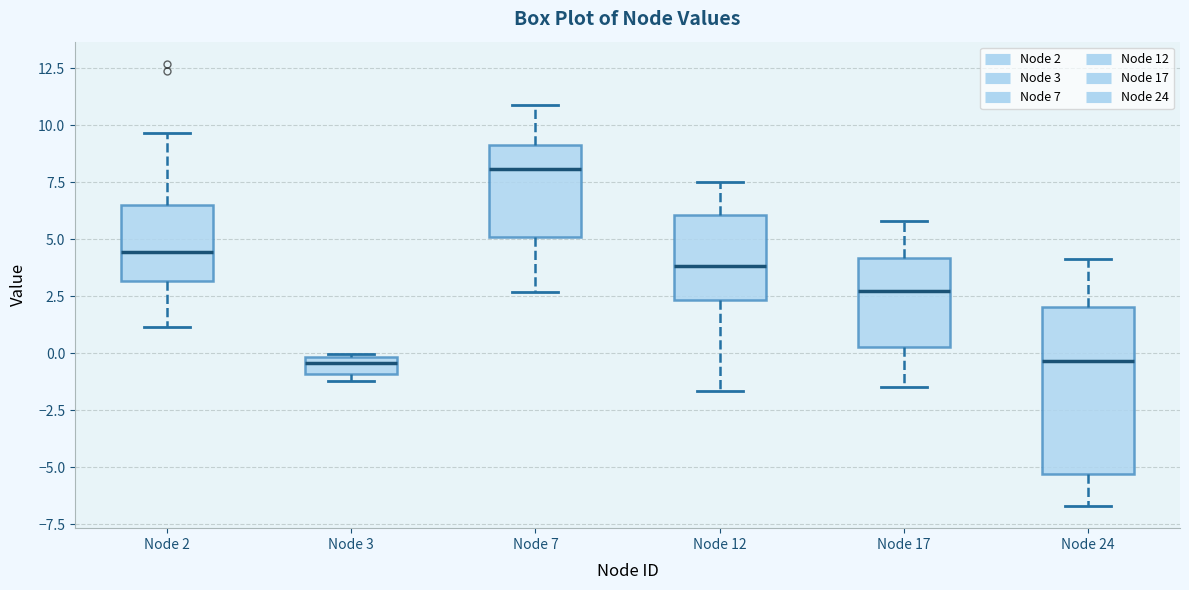

Where is the upper edge of the box for Node 24 on the y-axis? The values are not printed on the chart, so give them approximately, as read against the axis.

2.0